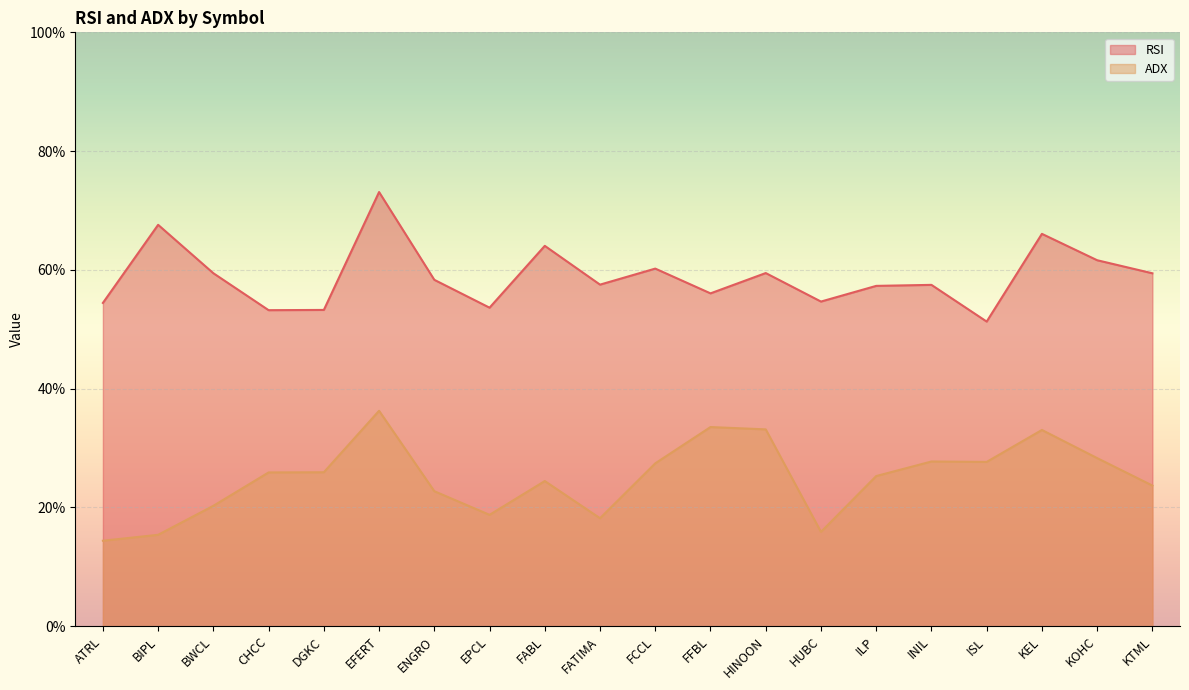

Reading left to right, transcribe all the data shown in this chart.

RSI: 54.4	67.6	59.4	53.2	53.3	73.1	58.3	53.6	64.0	57.5	60.2	56.0	59.5	54.7	57.3	57.5	51.3	66.1	61.6	59.4
ADX: 14.4	15.4	20.3	25.9	25.9	36.3	22.7	18.8	24.4	18.2	27.4	33.5	33.1	15.9	25.3	27.7	27.7	33.0	28.3	23.7